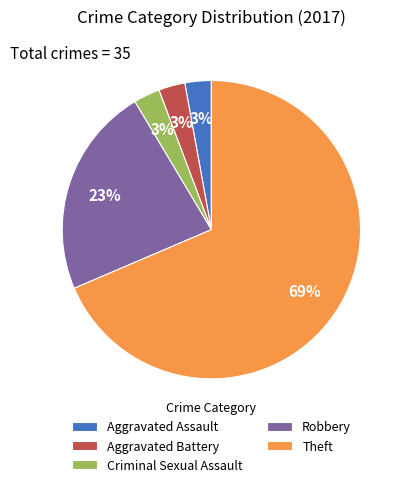

Between Aggravated Battery and Robbery, which is larger?

Robbery